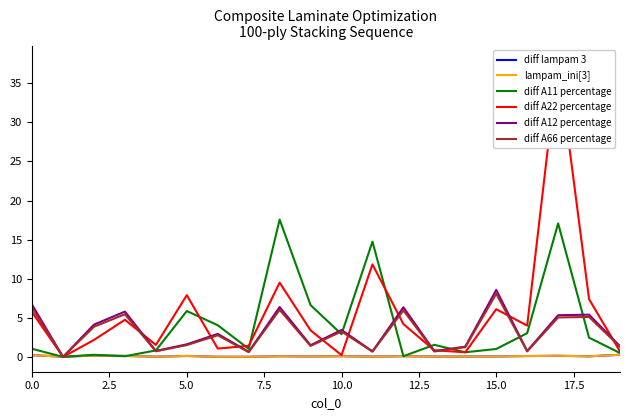

After their last crossing, which series has the higher values: lampam_ini[3] or diff A11 percentage?

diff A11 percentage